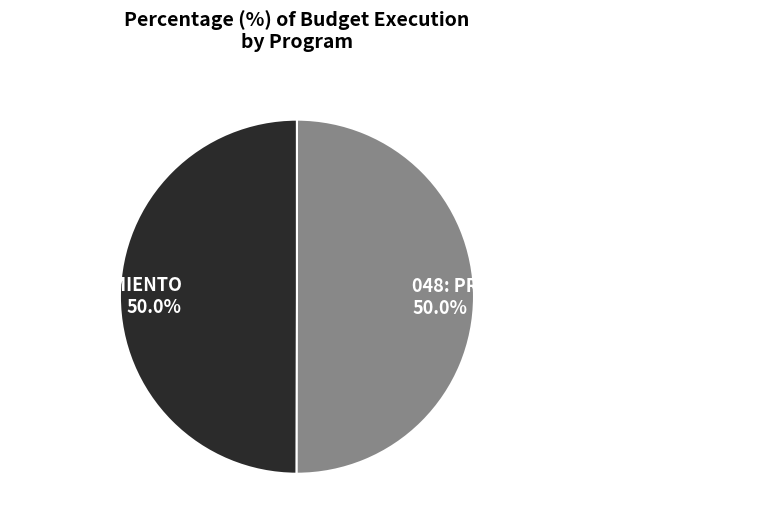

The 048: PROTECCION DEL MEDIO AMBIENTE slice represents 43% of the pie. True or false?

False